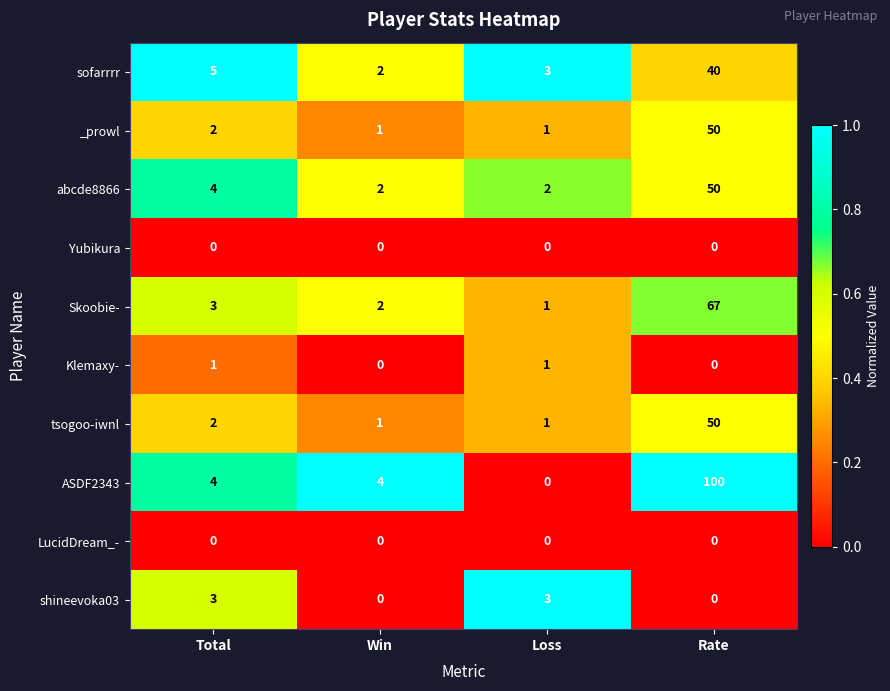

What is the difference between the sofarrrr values at Rate and Loss?

37